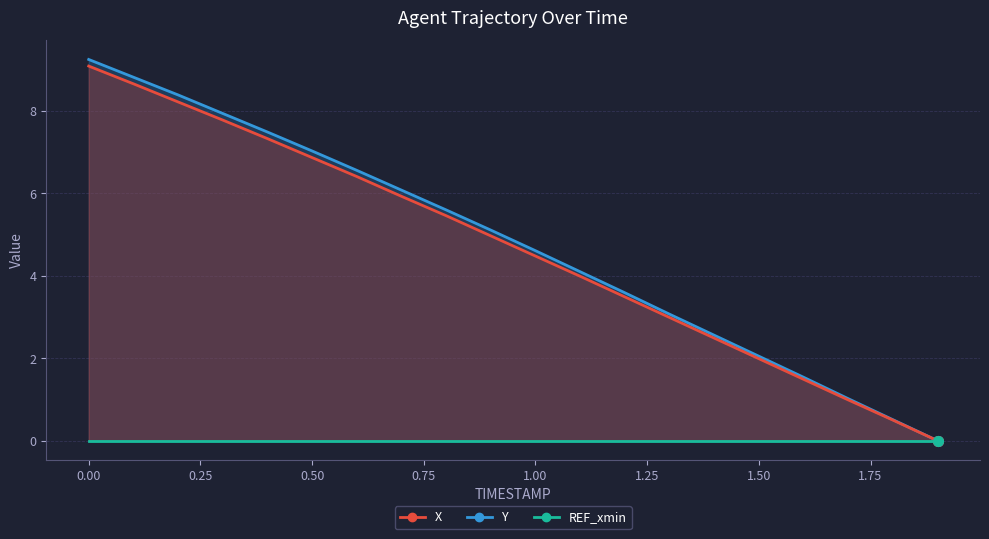

Which series has the widest spread of values?

X